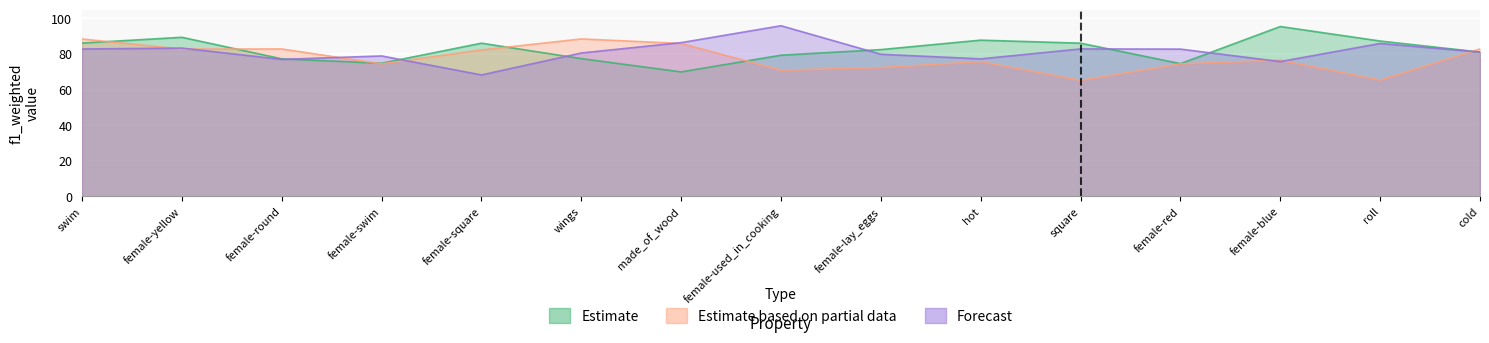

What is the value of the Forecast point at the 3rd from the left?

77.0